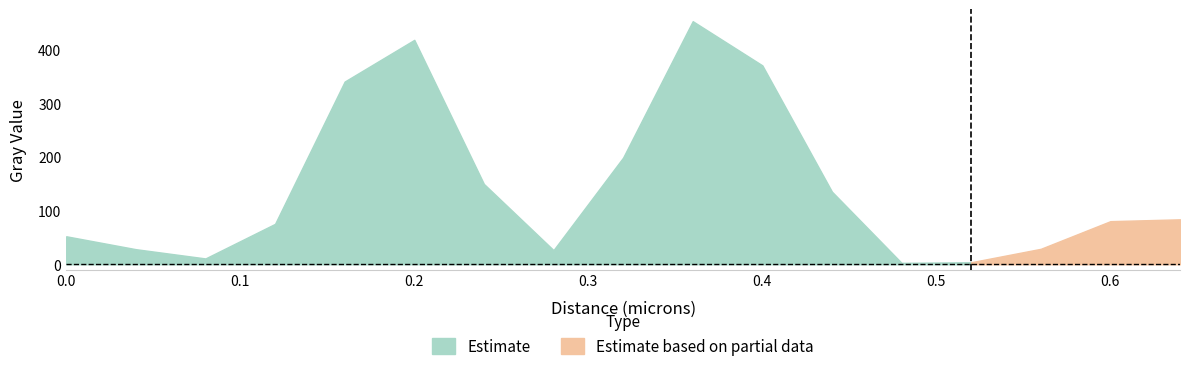

List the labels in order of value, smallest first.

0.48, 0.52, 0.08, 0.28, 0.04, 0.56, 0.0, 0.12, 0.6, 0.64, 0.44, 0.24, 0.32, 0.16, 0.4, 0.2, 0.36